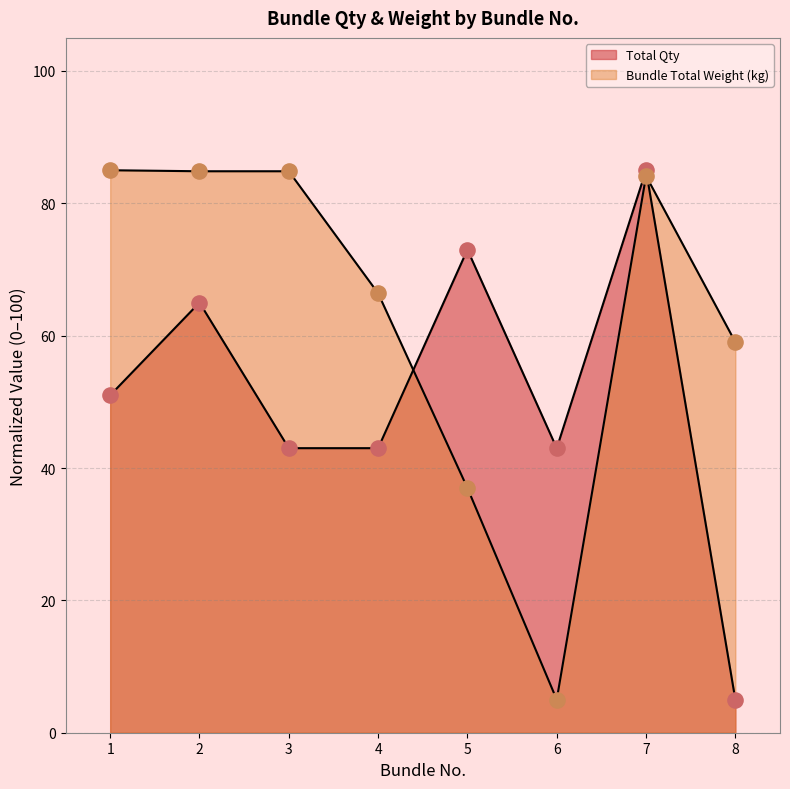

What are all the series names shown in the legend?

Total Qty, Bundle Total Weight (kg)